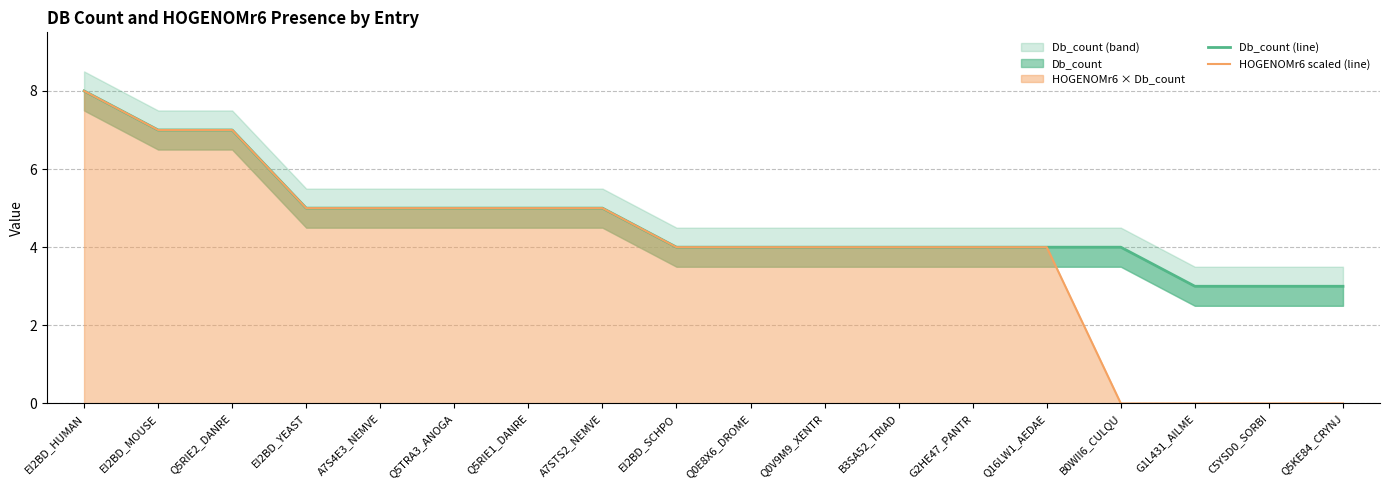

Which series has the largest range (max minus min)?

HOGENOMr6 scaled (line)